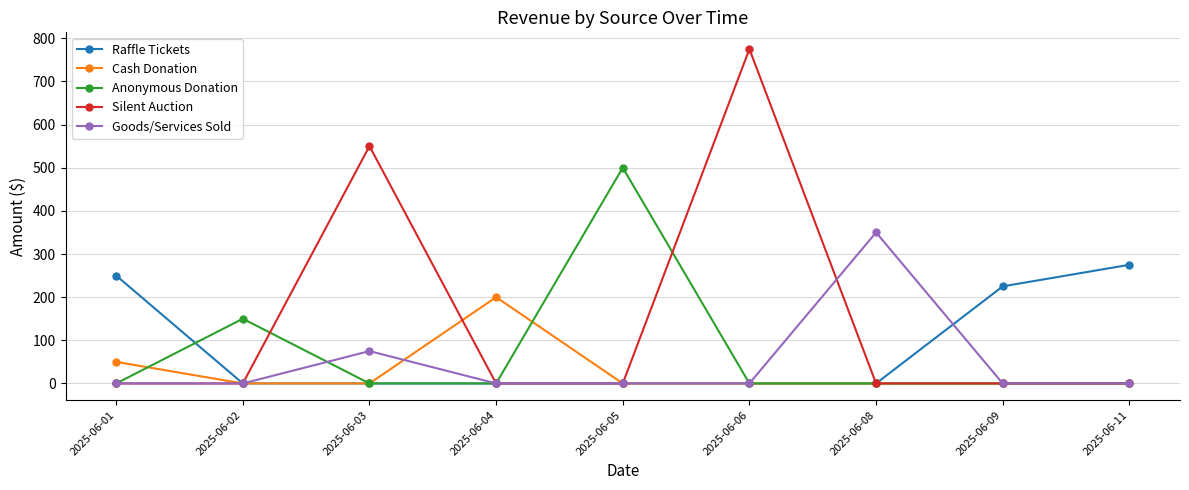

The value of Cash Donation at 2025-06-05 is 74. True or false?

False